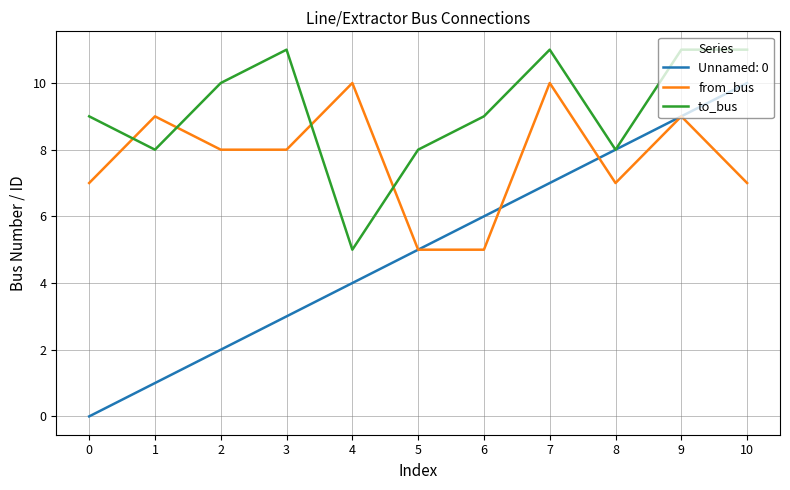

At which category does from_bus reach its first local peak?

1